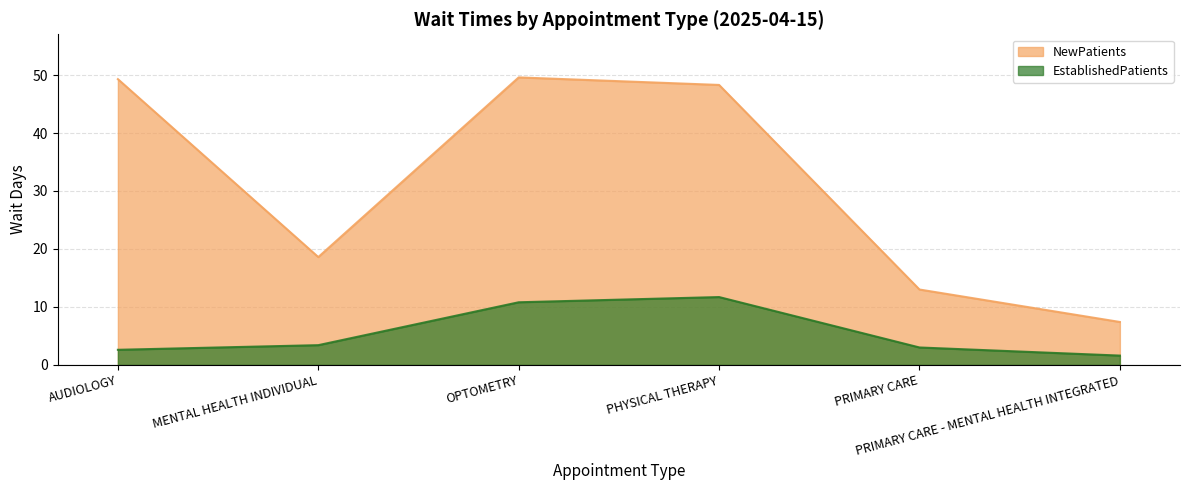

What is the sum of the NewPatients values at OPTOMETRY and PHYSICAL THERAPY?

97.9